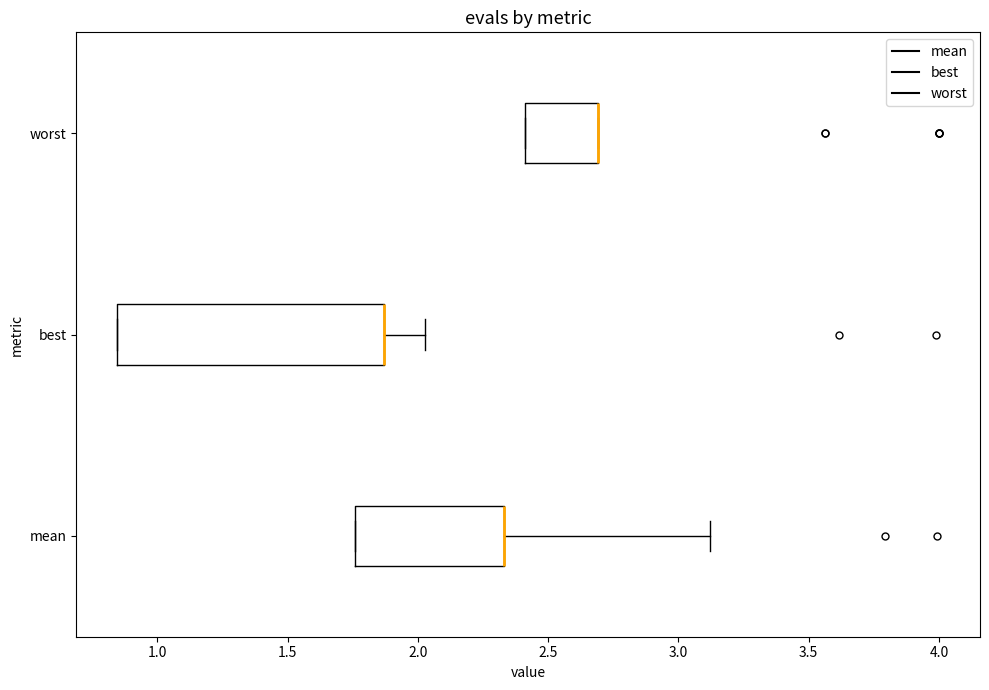

Where is the left edge of the box for best on the x-axis? The values are not printed on the chart, so give them approximately, as read against the axis.

0.85